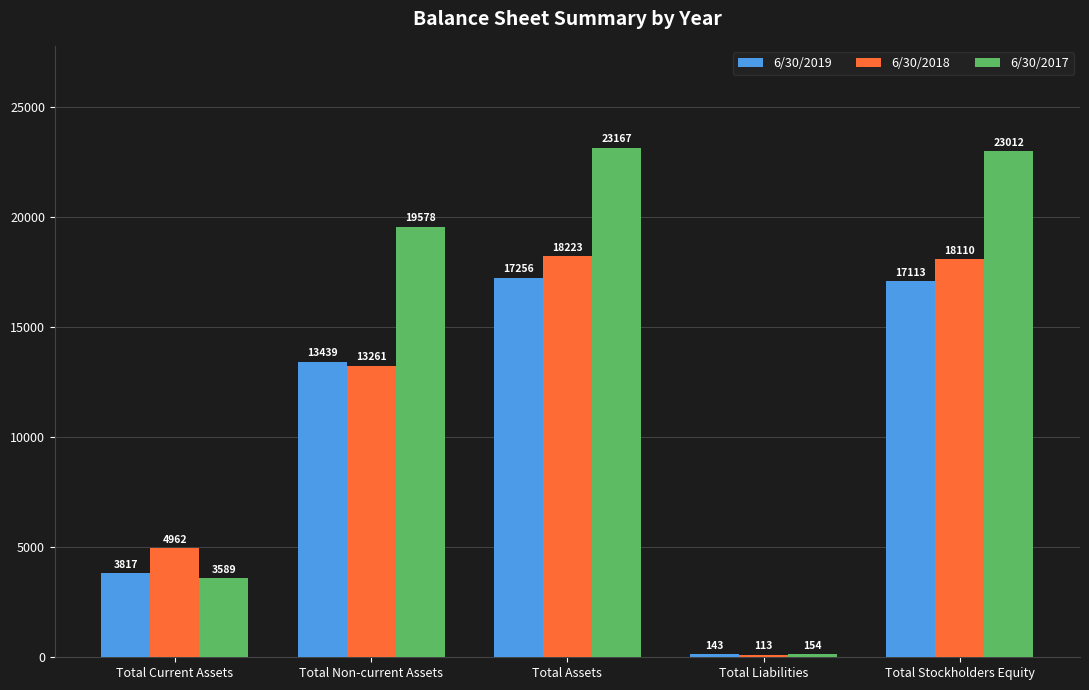

What is the spread (max minus min) of values at Total Liabilities?

40.8